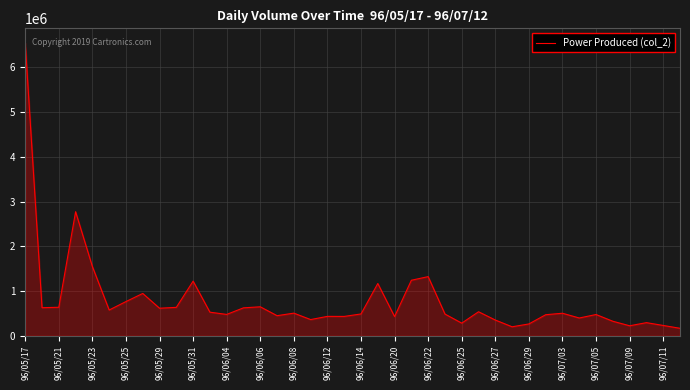

What is the greatest value displayed?

6543410